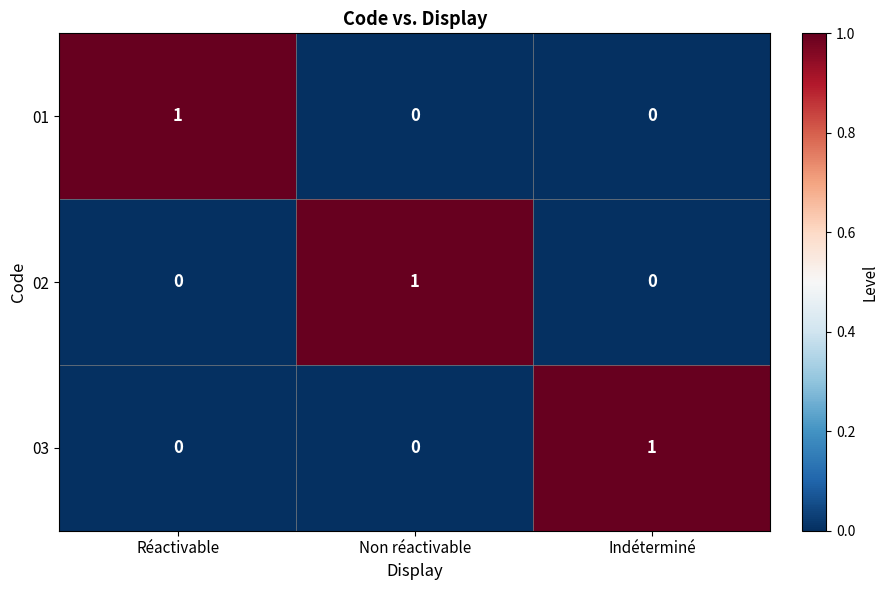

True or false: 01 has a value of 1 at Réactivable.

True